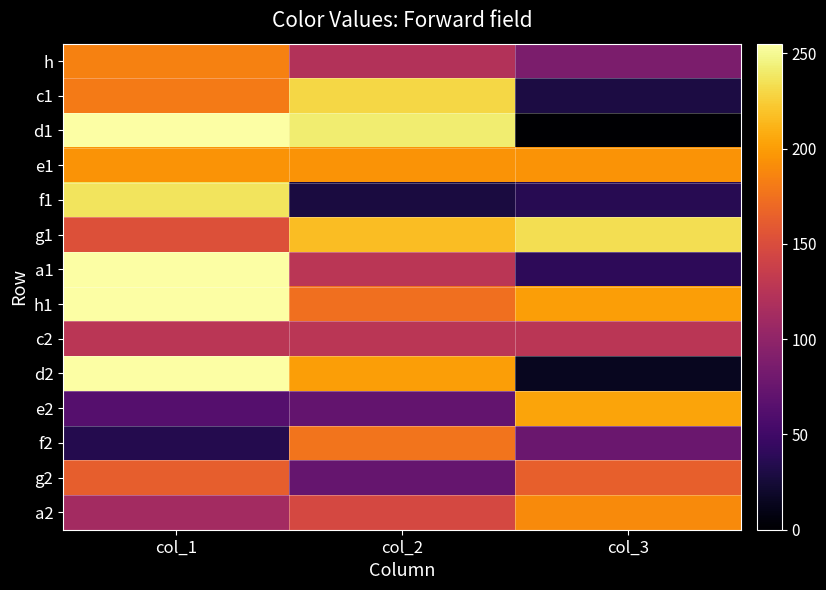

What is the maximum value shown in the chart?

255